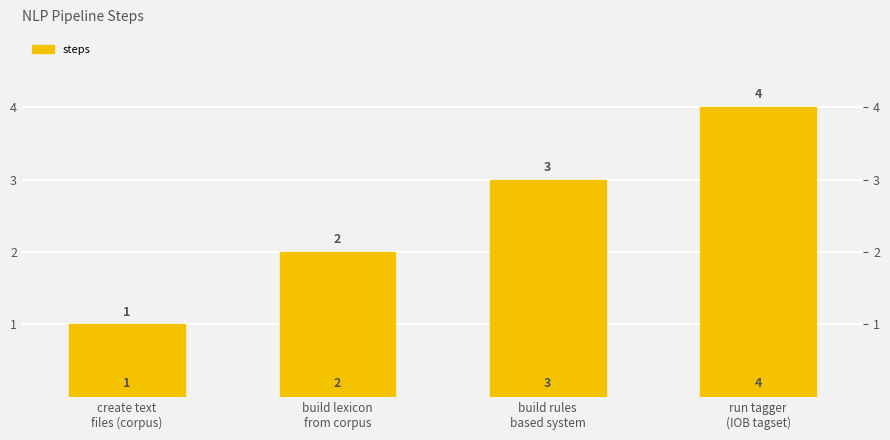

How many categories are shown in the chart?

4